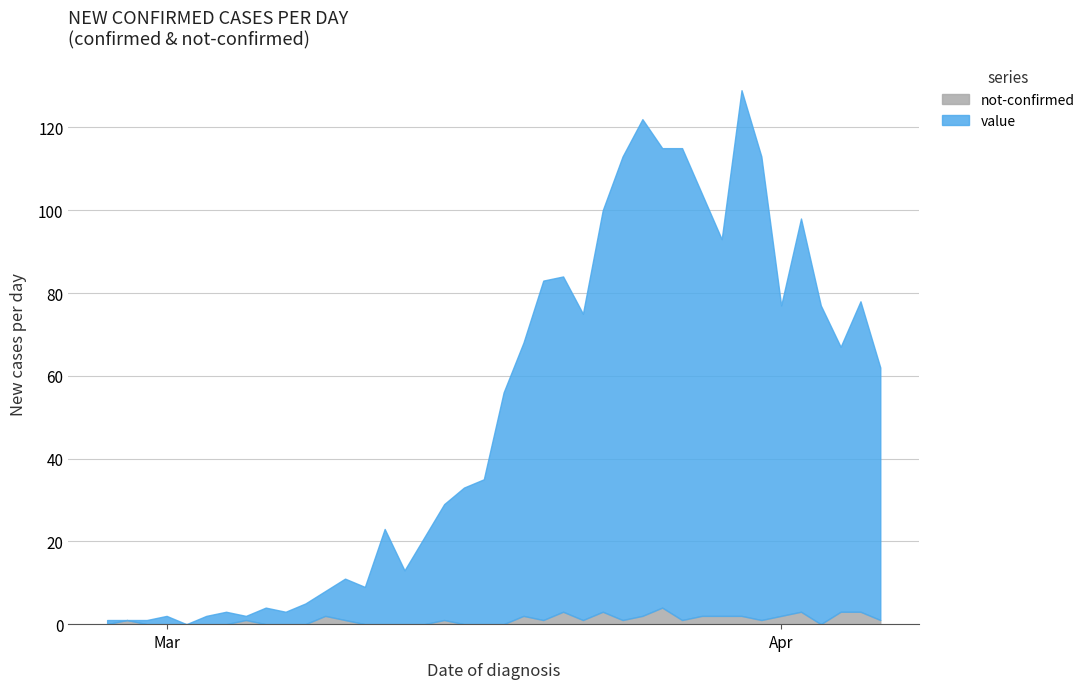

What are all the series names shown in the legend?

not-confirmed, value